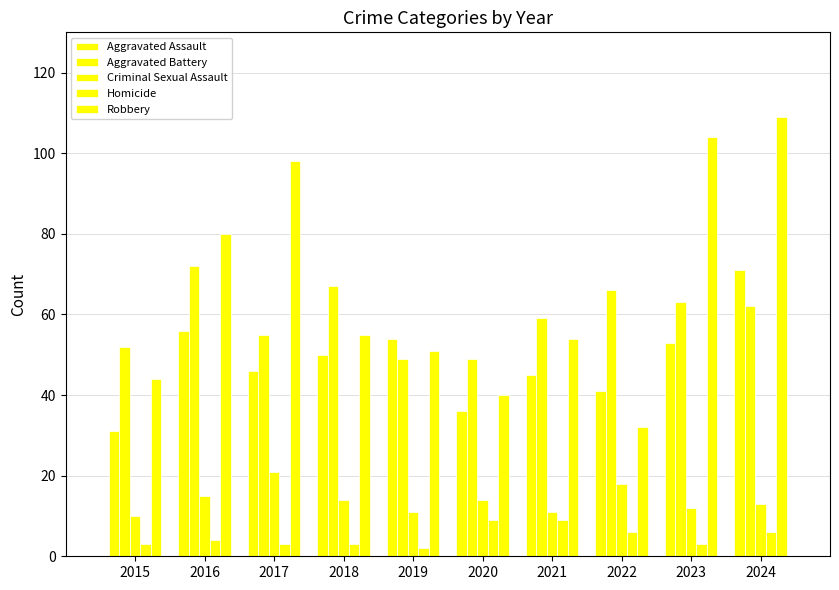

Is the value of Criminal Sexual Assault at 2019 greater than the value of Aggravated Assault at 2022?

No